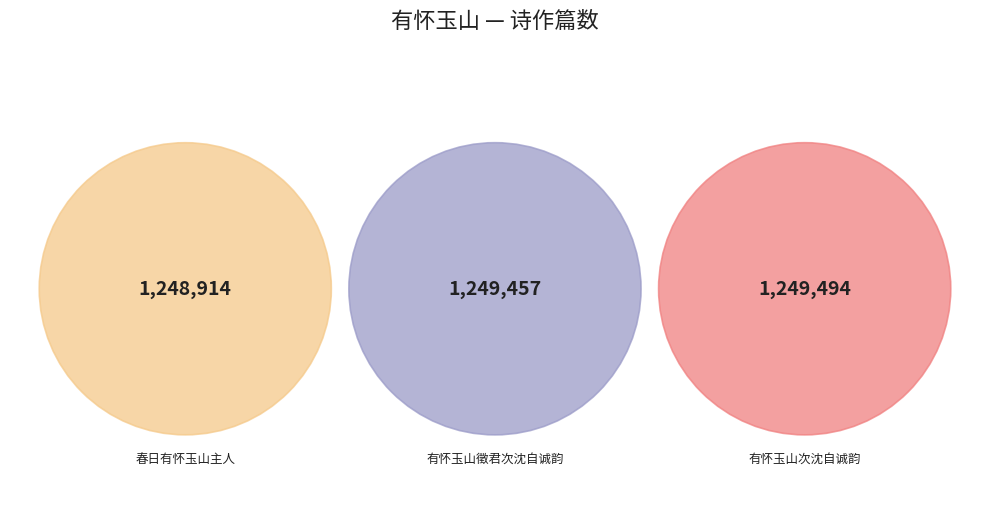

Is there any slice that represents more than half of the pie?

No